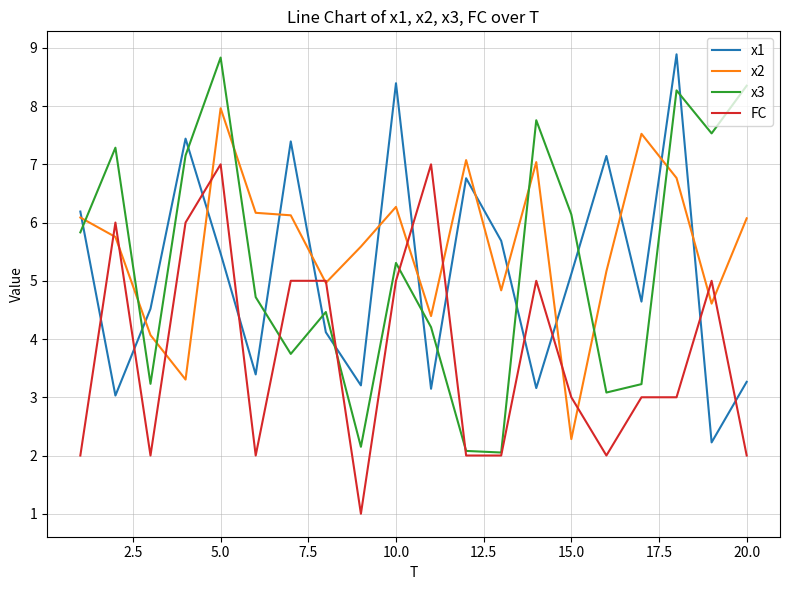

Is this an area chart (filled region under the line)?

No